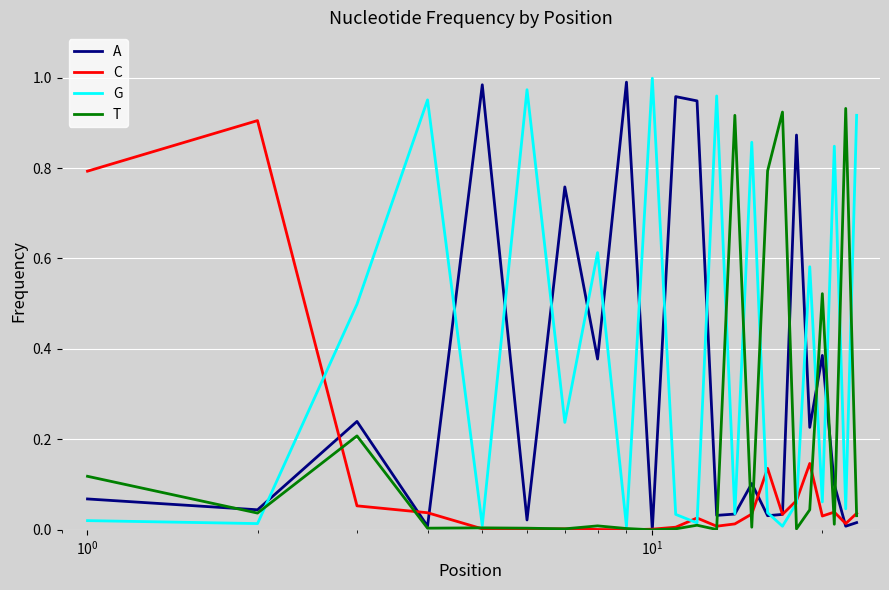

Which series has the largest total across all categories?

G